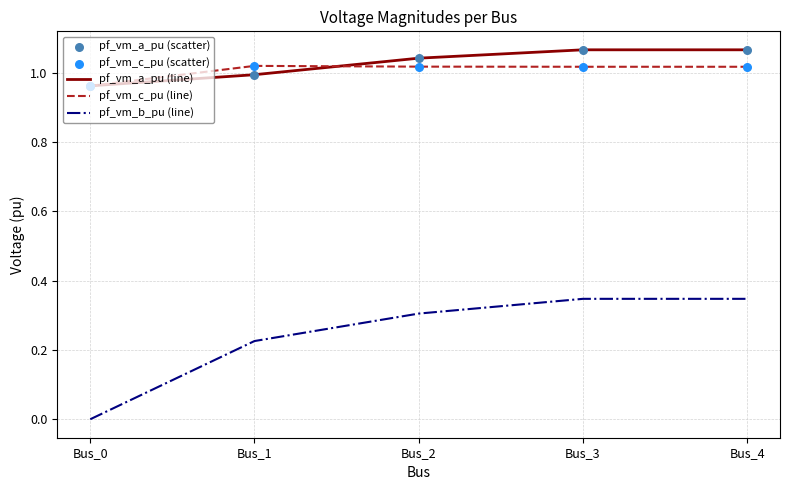

Is the value of pf_vm_a_pu (line) at Bus_1 greater than the value of pf_vm_c_pu (line) at Bus_0?

Yes